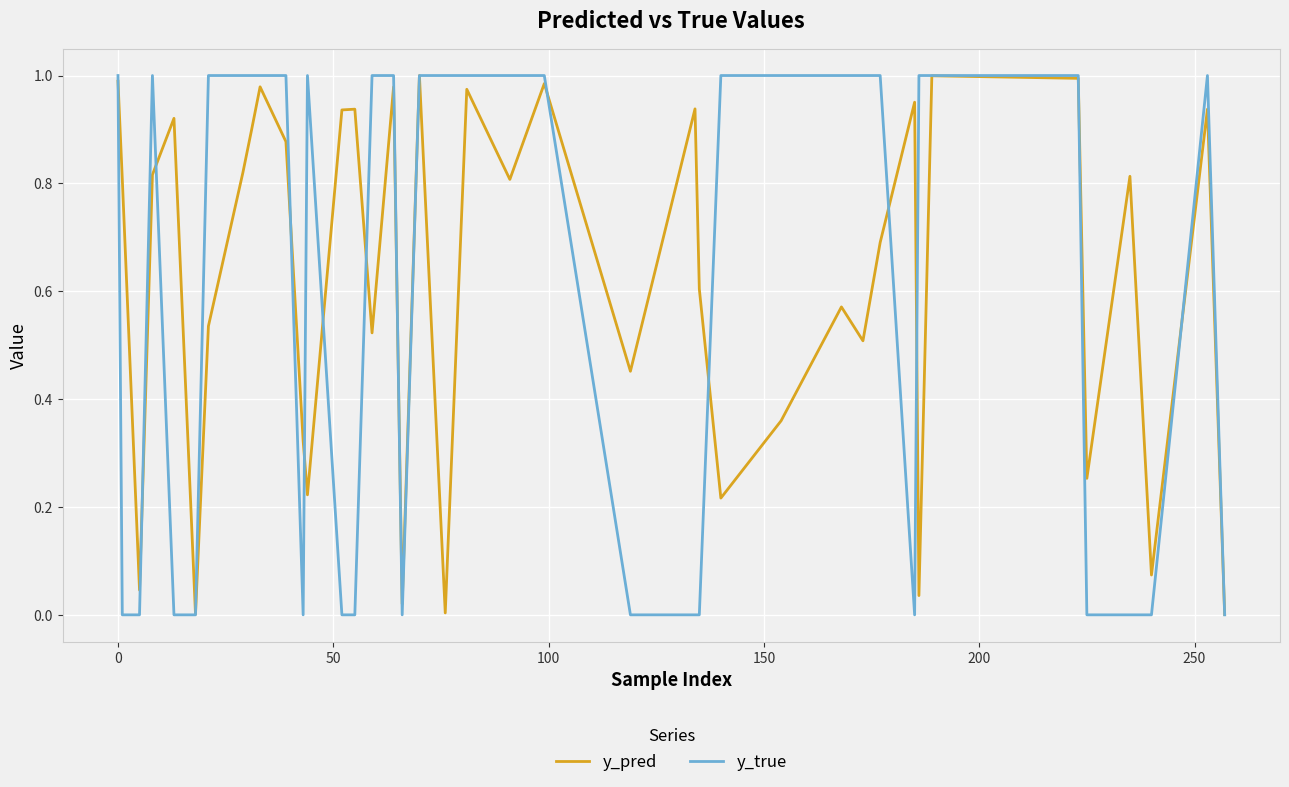

Which series has the widest spread of values?

y_true